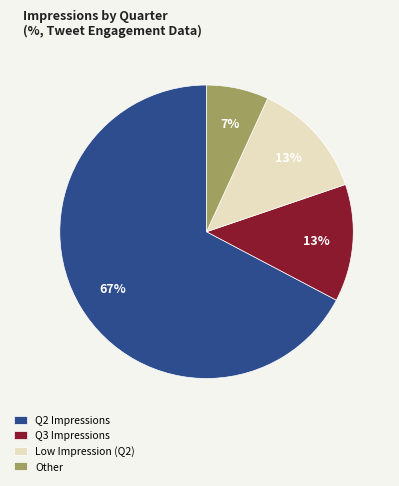

Is it true that Low Impression (Q2) is 13% of the pie?

True